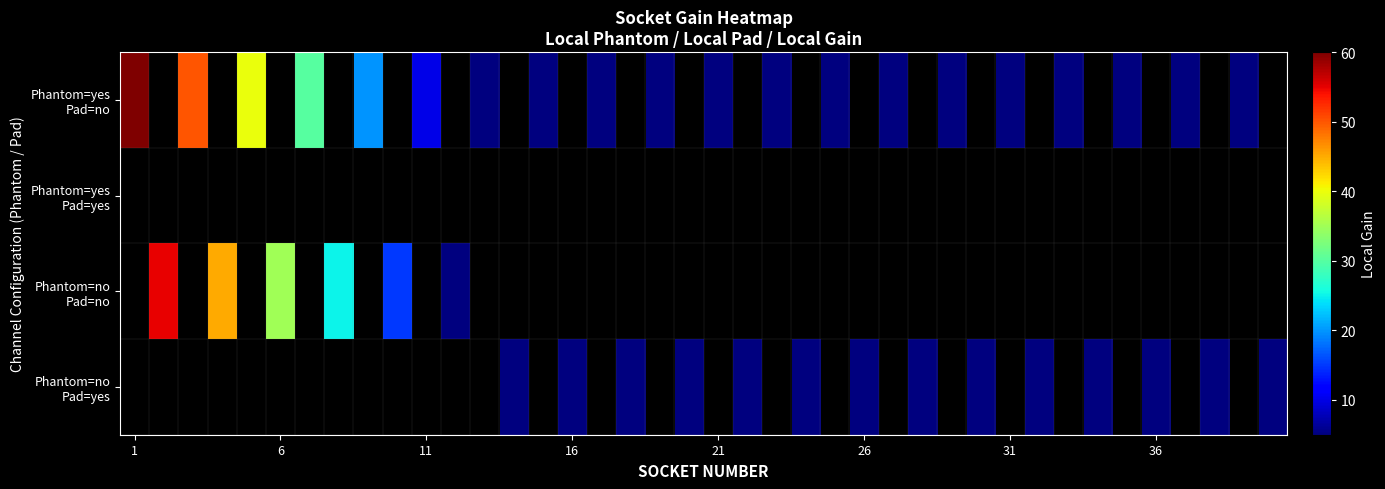

How many positive values does the Phantom=no Pad=yes series have?

14